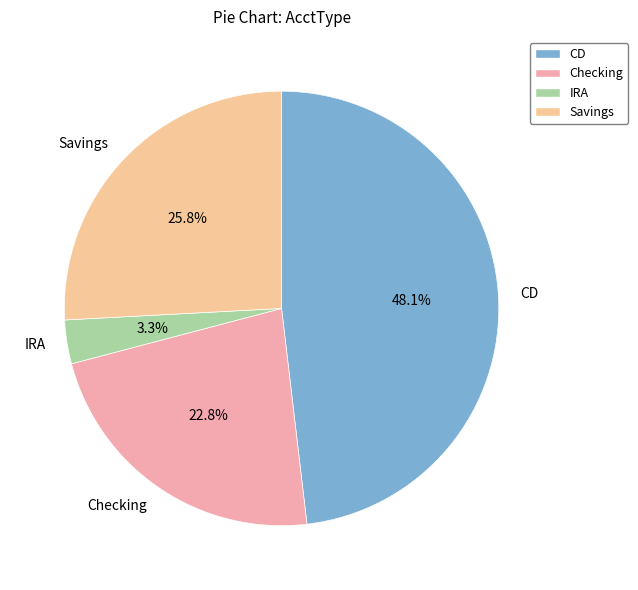

Combined, what portion of the pie is Checking and Savings?

48.6%